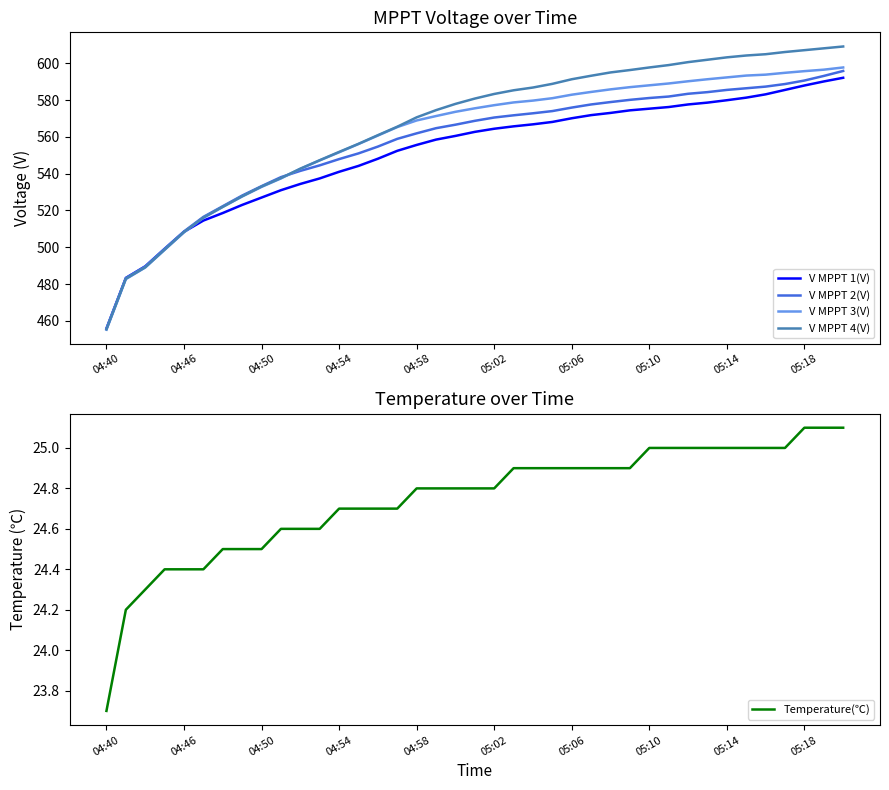

Reading right to left, transcribe all the data shown in this chart.

V MPPT 1(V): 592.1	590.1	587.9	585.5	583.1	581.3	579.9	578.6	577.6	576.2	575.3	574.4	573.0	571.8	570.1	568.1	566.8	565.7	564.4	562.7	560.5	558.5	555.6	552.4	548.1	544.2	541.0	537.4	534.4	531.0	527.0	523.0	518.6	514.5	508.4	499.1	489.6	483.3	455.8
V MPPT 2(V): 595.8	593.1	590.6	588.7	587.3	586.4	585.5	584.3	583.4	581.9	581.1	580.1	578.9	577.6	575.9	574.0	572.8	571.7	570.5	568.7	566.6	564.7	561.9	558.9	554.7	551.0	547.9	544.5	541.5	538.1	533.2	528.1	522.3	516.5	508.6	499.2	489.6	483.3	455.9
V MPPT 3(V): 597.7	596.5	595.7	594.8	593.8	593.3	592.3	591.3	590.2	589.0	588.0	587.0	585.8	584.4	582.9	581.0	579.7	578.7	577.2	575.5	573.6	571.3	568.9	565.3	560.7	556.1	551.6	547.2	542.6	537.4	532.8	527.6	521.9	516.0	508.1	498.6	489.0	482.7	455.2
V MPPT 4(V): 609.1	608.1	607.1	606.1	604.9	604.2	603.2	601.9	600.6	599.0	597.7	596.3	595.0	593.2	591.3	588.8	586.8	585.3	583.3	580.8	577.9	574.5	570.6	565.5	560.9	556.2	551.8	547.3	542.7	537.6	533.0	527.7	522.0	516.1	508.3	498.7	489.1	482.9	455.4
Temperature(℃): 25.1	25.1	25.1	25.0	25.0	25.0	25.0	25.0	25.0	25.0	25.0	24.9	24.9	24.9	24.9	24.9	24.9	24.9	24.8	24.8	24.8	24.8	24.8	24.7	24.7	24.7	24.7	24.6	24.6	24.6	24.5	24.5	24.5	24.4	24.4	24.4	24.3	24.2	23.7